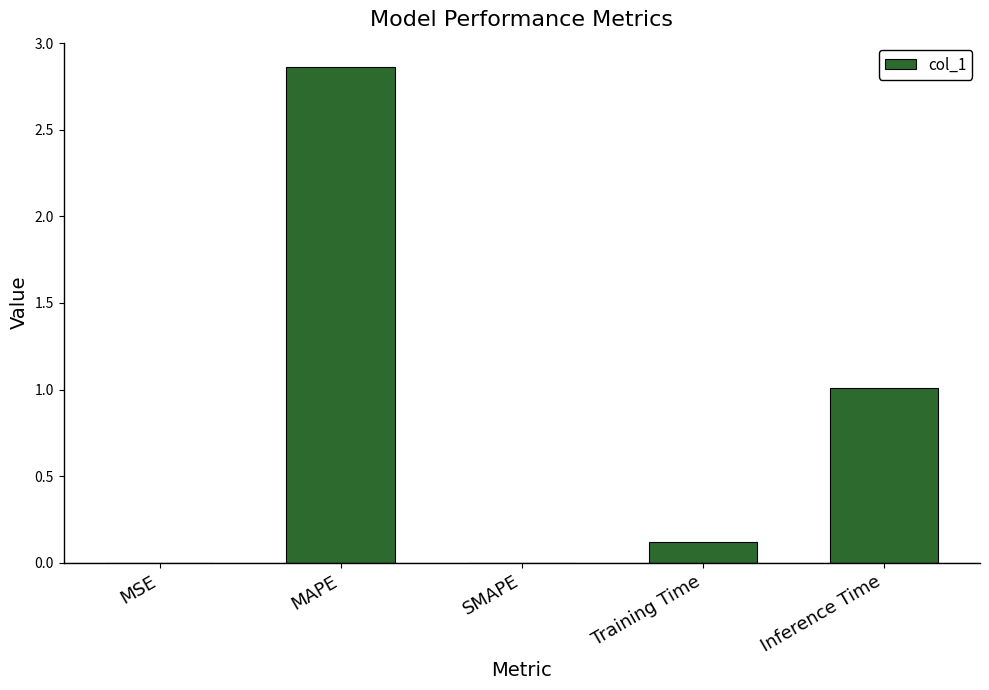

Is it true that the value at MAPE is 0.7?

False